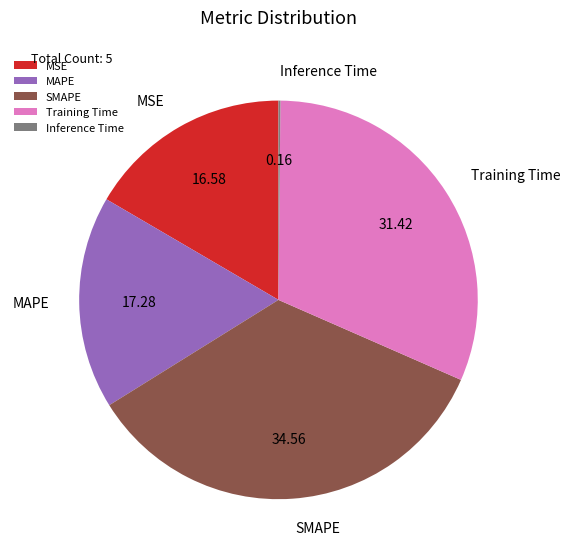

Does Training Time account for over 50% of the chart?

No